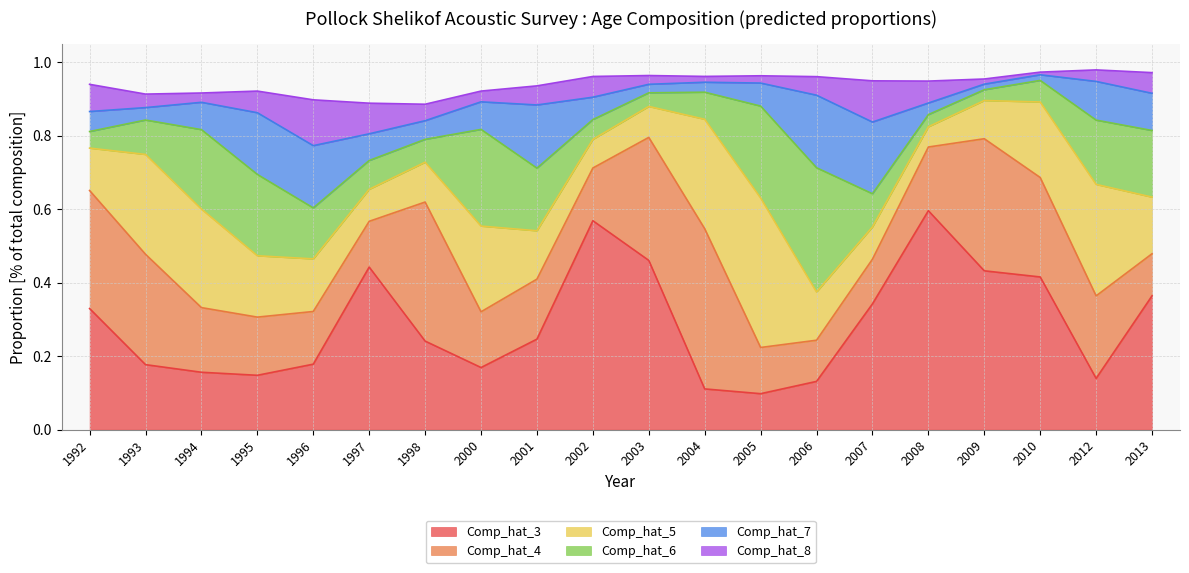

True or false: Comp_hat_5 and Comp_hat_3 cross at least once.

True